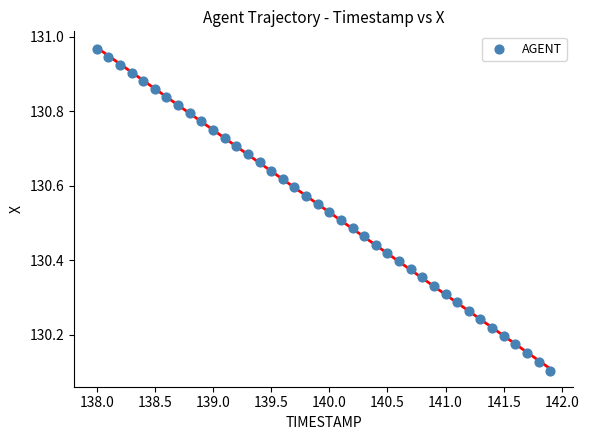

What is the range of Y values (max minus min)?

0.9